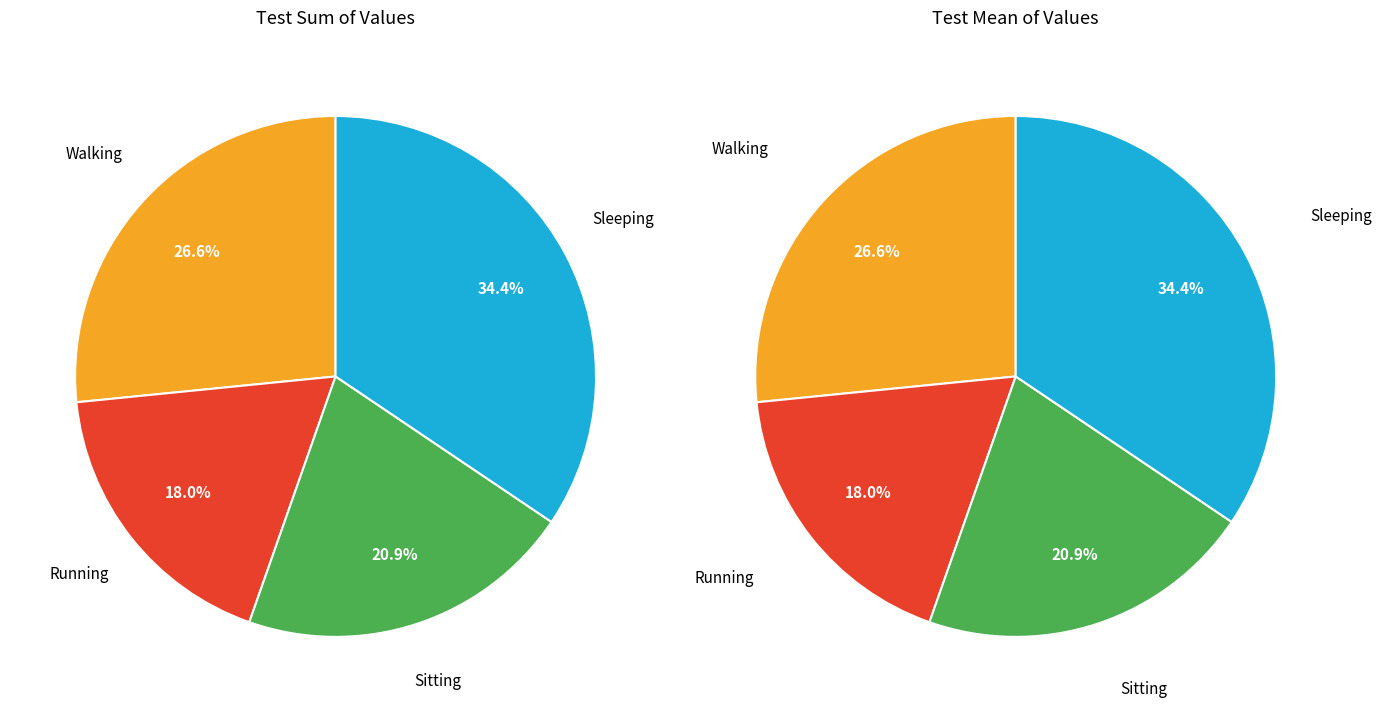

Does any single category account for the majority?

No